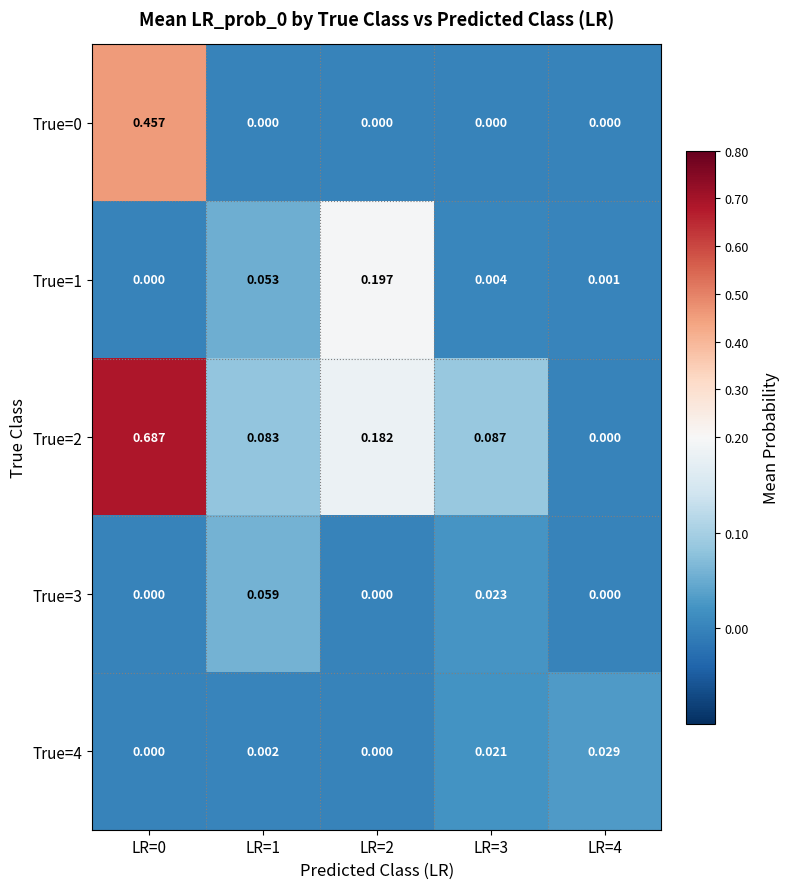

Is the value of True=3 at LR=4 greater than the value of True=1 at LR=1?

No